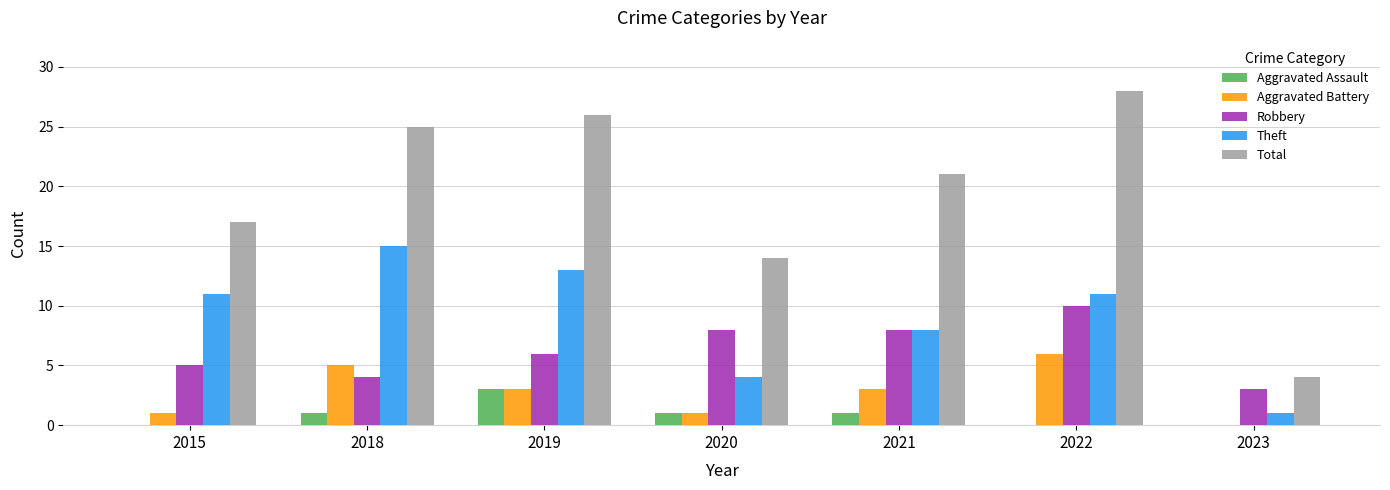

Does the chart contain stacked bars?

No